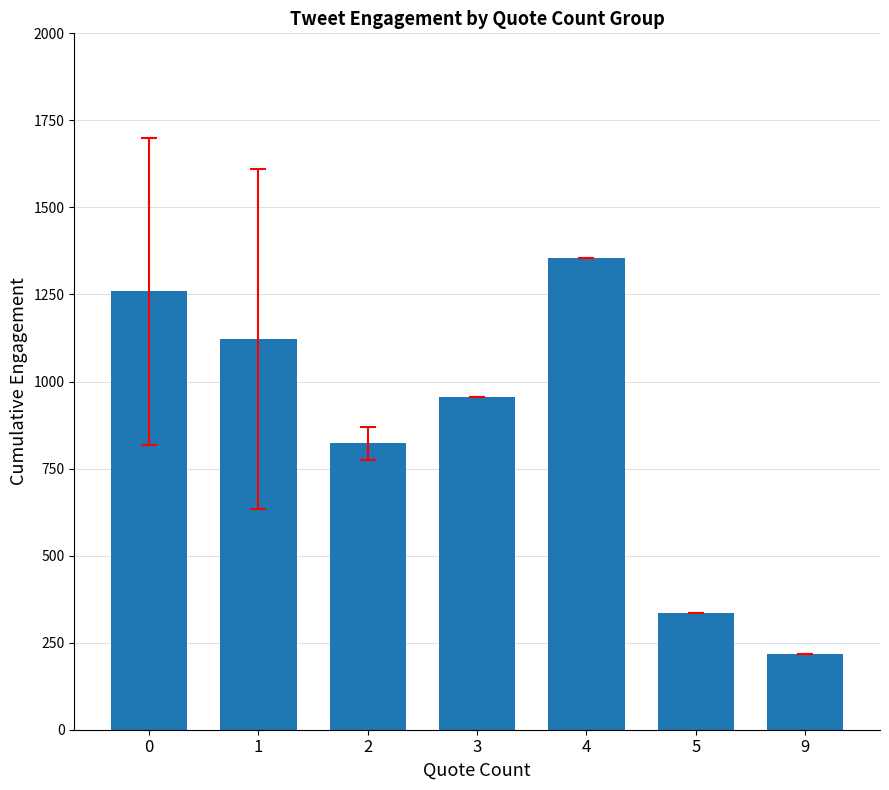

List the labels in order of value, largest first.

4, 0, 1, 3, 2, 5, 9